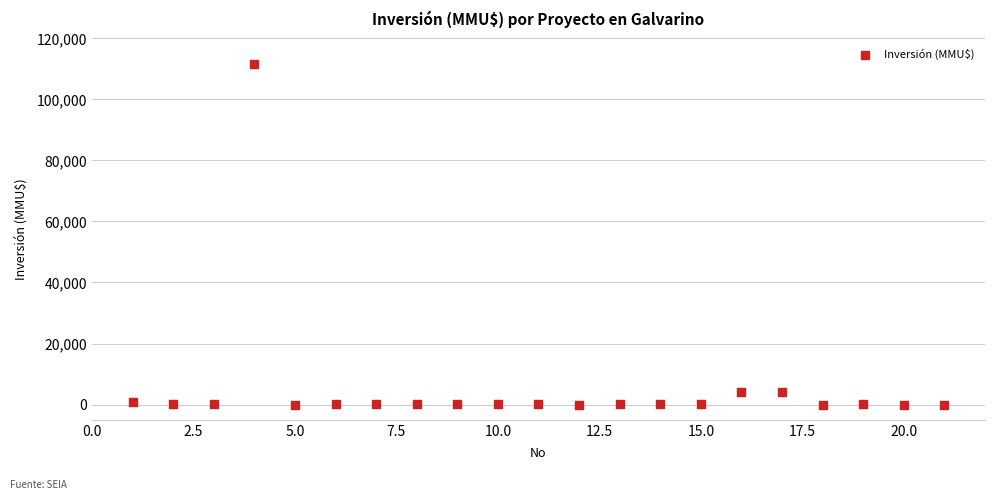

What is the range of X values (max minus min)?

20